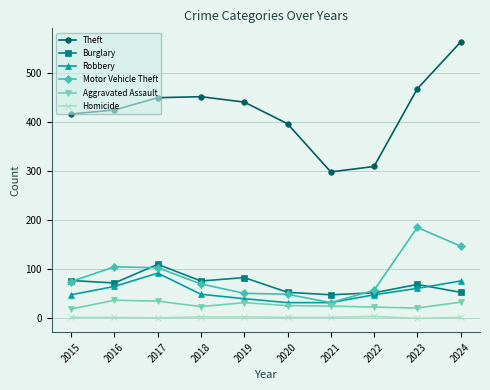

Count the number of data series in this chart.

6